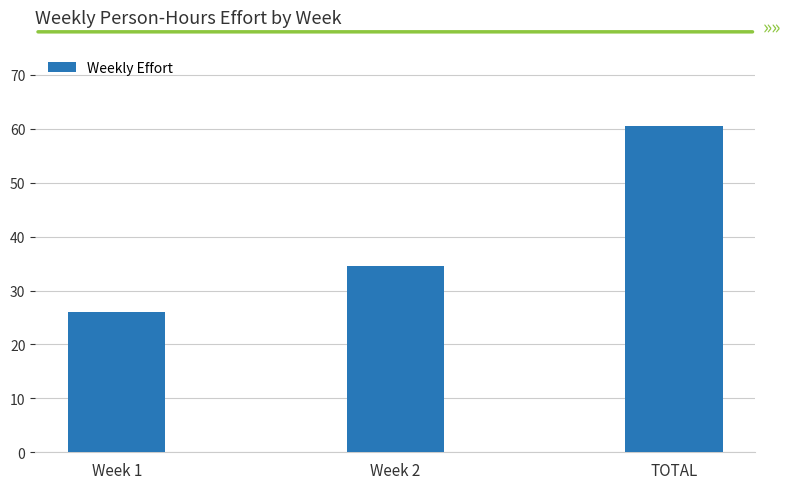

What position from the right is Week 1?

3